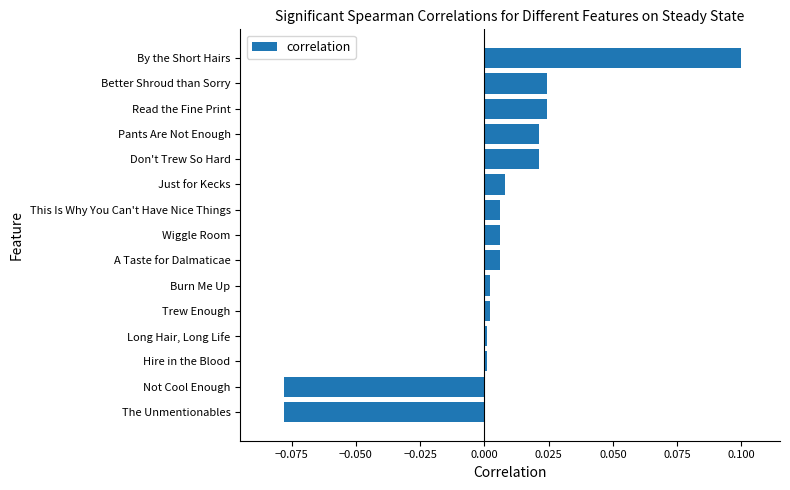

What is the difference between the second highest and second lowest values?

0.1